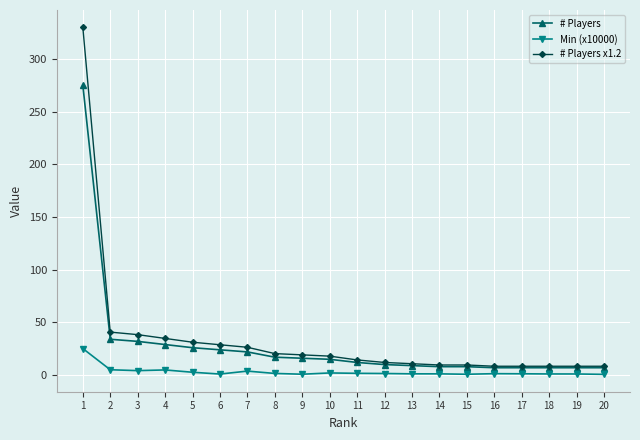

True or false: # Players has a value of 15.0 at 10.

True